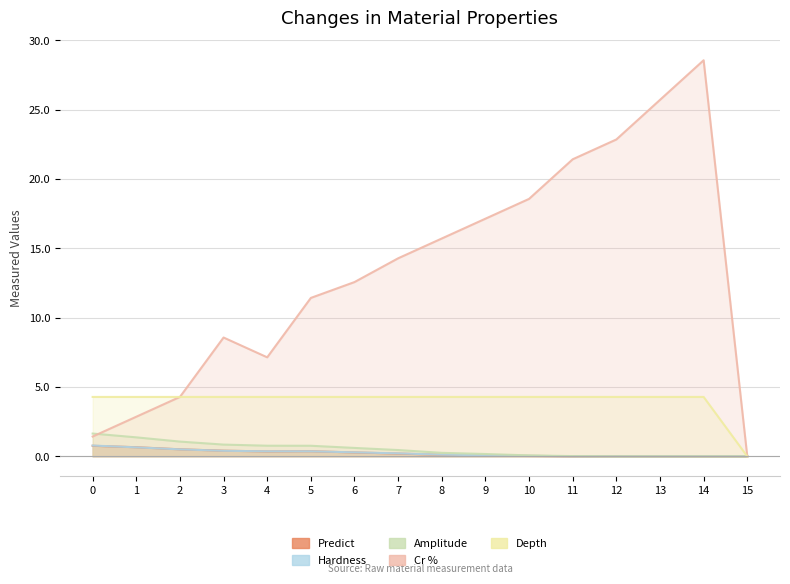

The value of Hardness at 3 is 0.2. True or false?

False